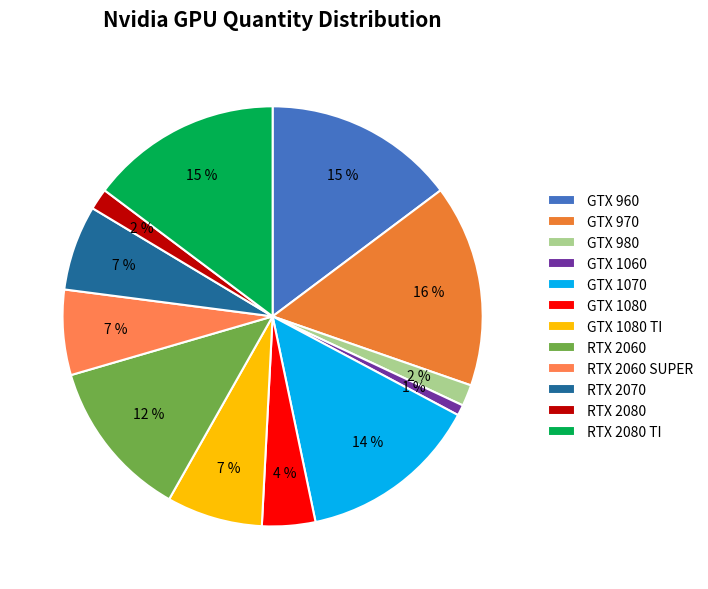

Does any single category account for the majority?

No